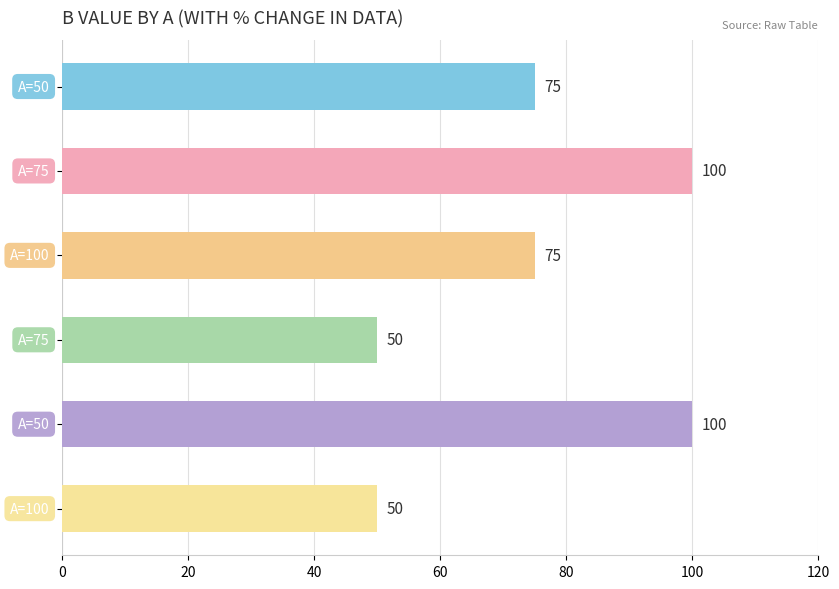

What is the value of the 4th bar from the top?

50